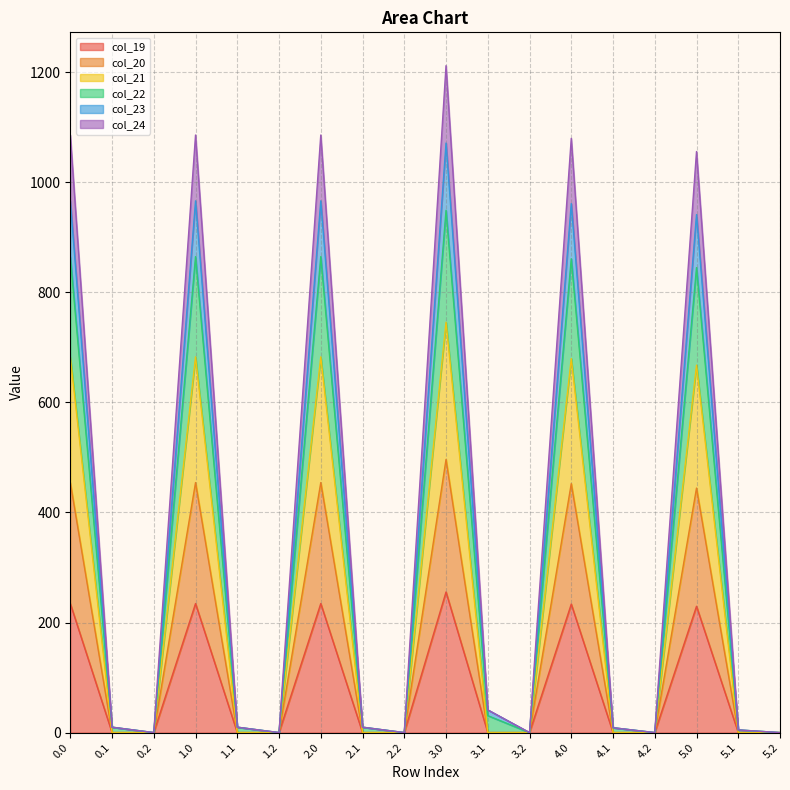

At which category does col_22 reach its first local valley?

0.2